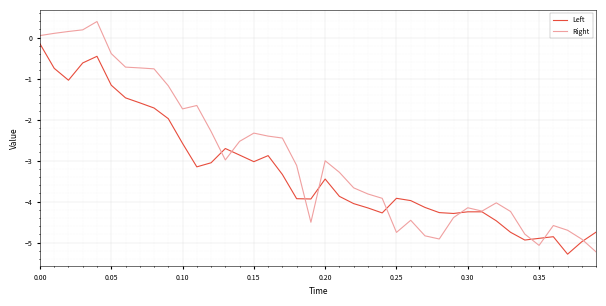

Which series has the largest range (max minus min)?

Right